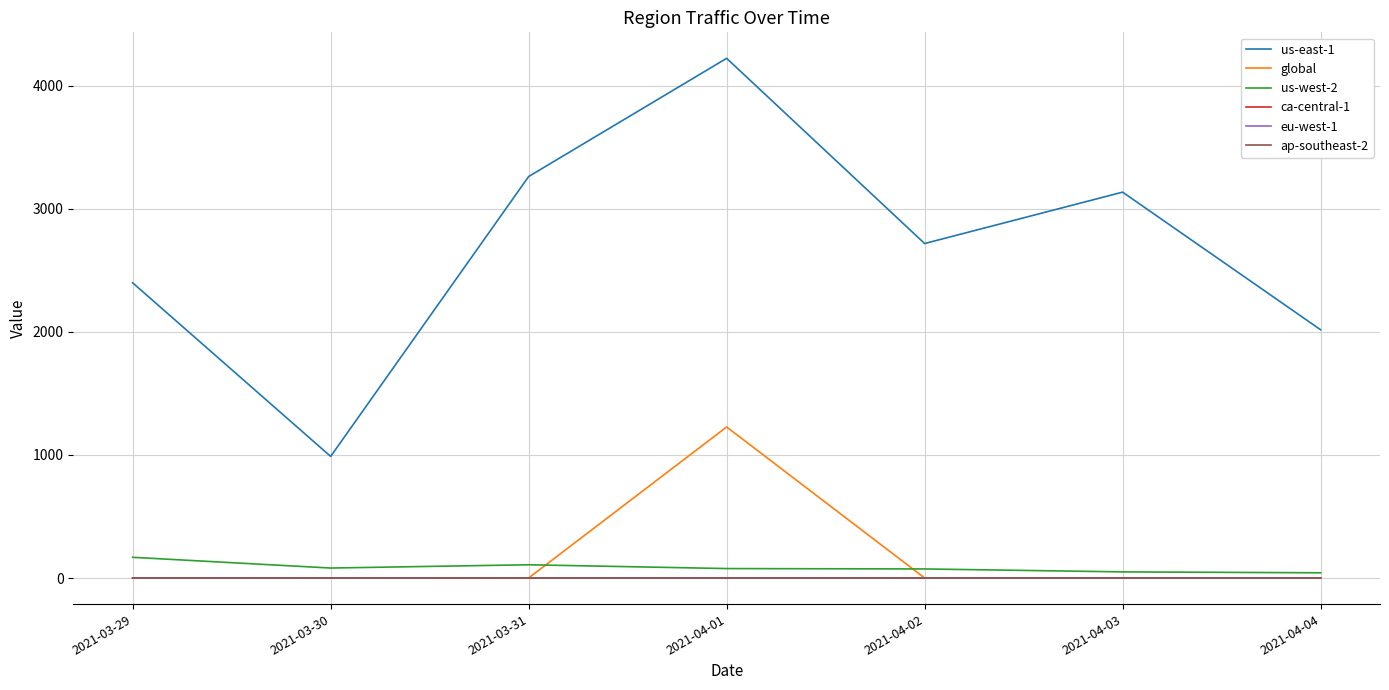

What is the lowest value of the global series?

1.0